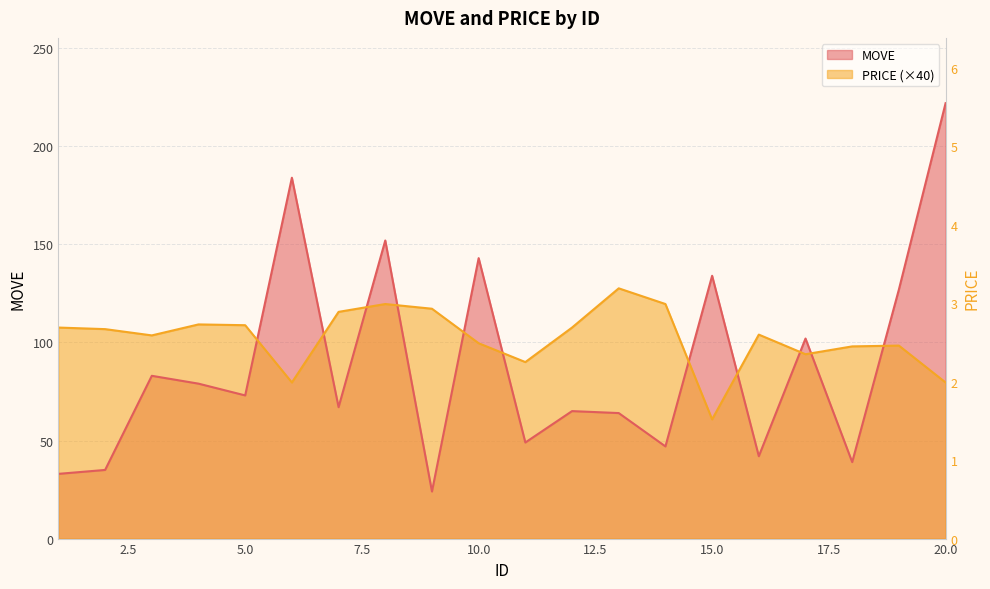

What is the difference between the PRICE values at 15 and 11?

29.2